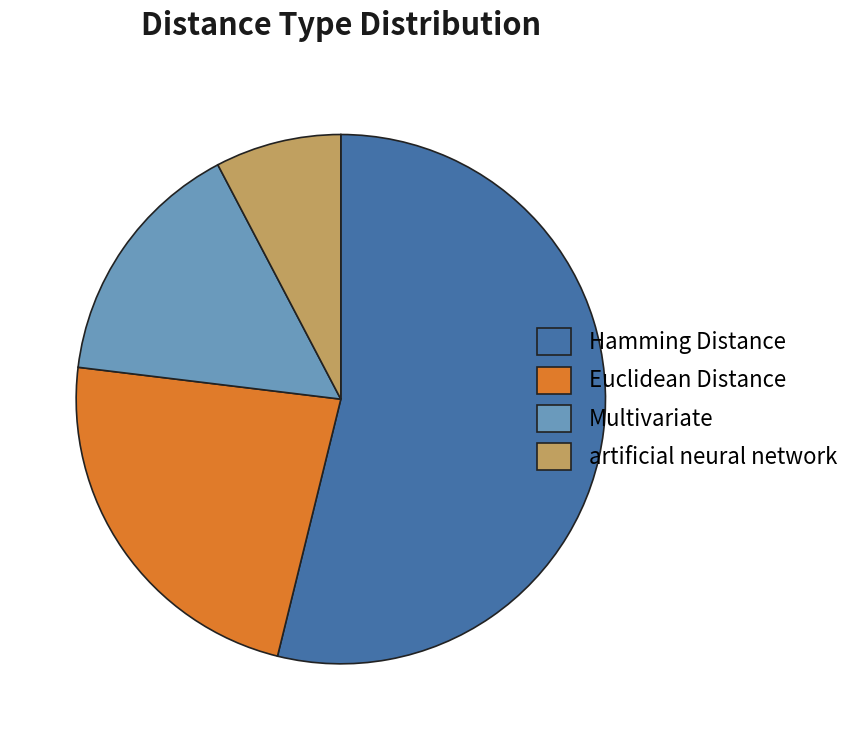

Which category has the smallest portion of the pie?

artificial neural network